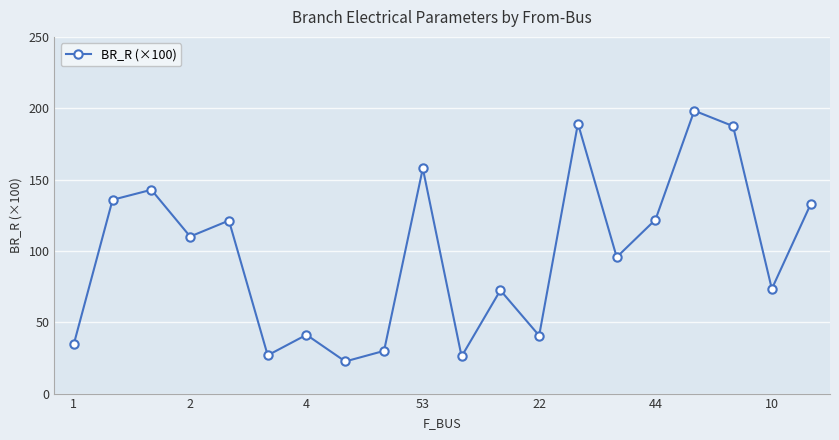

How many points are higher than both their immediate neighbors (excluding endpoints)?

7